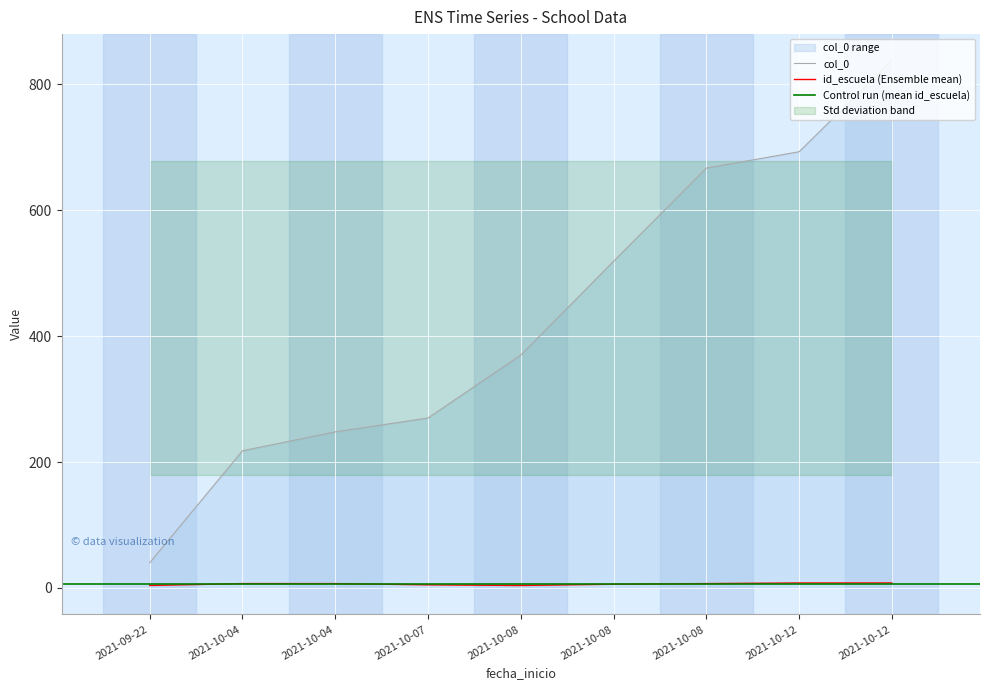

Is it true that id_escuela equals 8 at 2021-10-12?

True